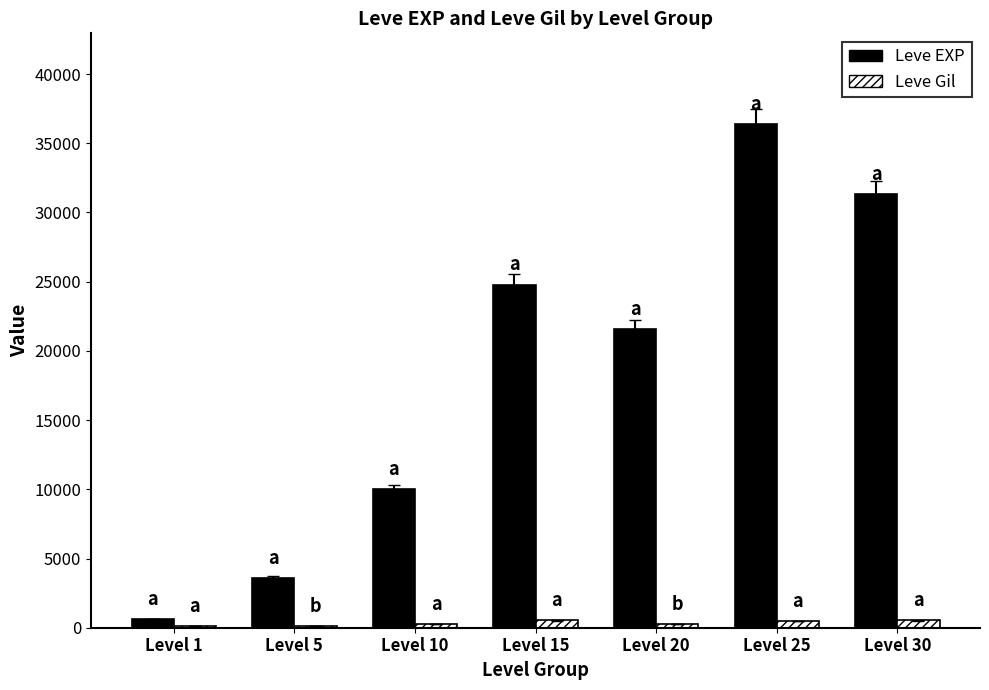

At which category does the chart reach its peak across all series?

Level 25